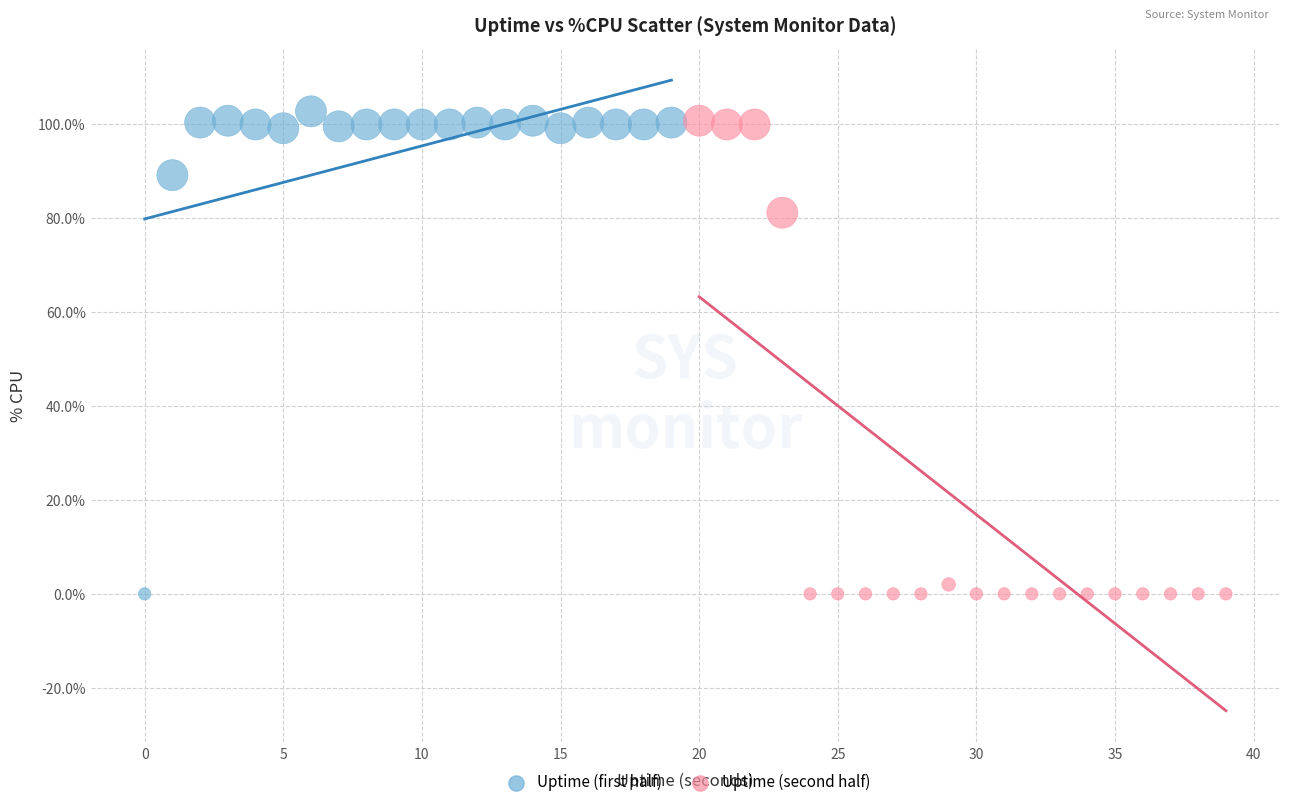

What are all the series names shown in the legend?

Uptime (first half), Uptime (second half)